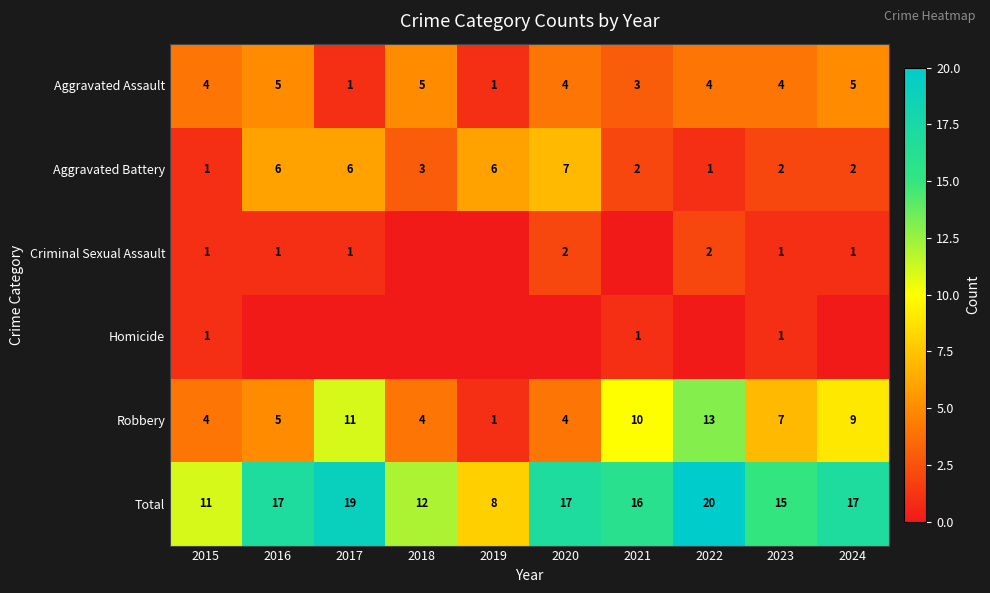

What is the spread (max minus min) of values at 2023?

14